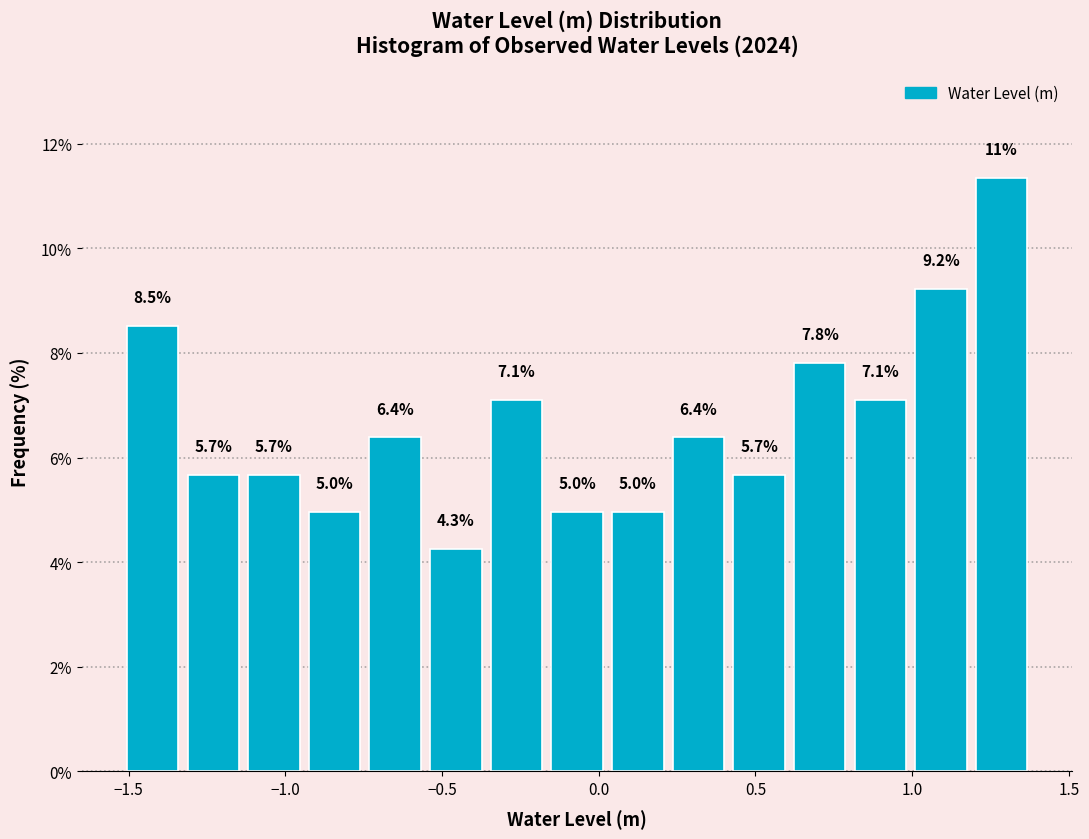

Around what value on the x-axis is the tallest bar? Give the approximate position of its centre, as read against the axis.

1.30